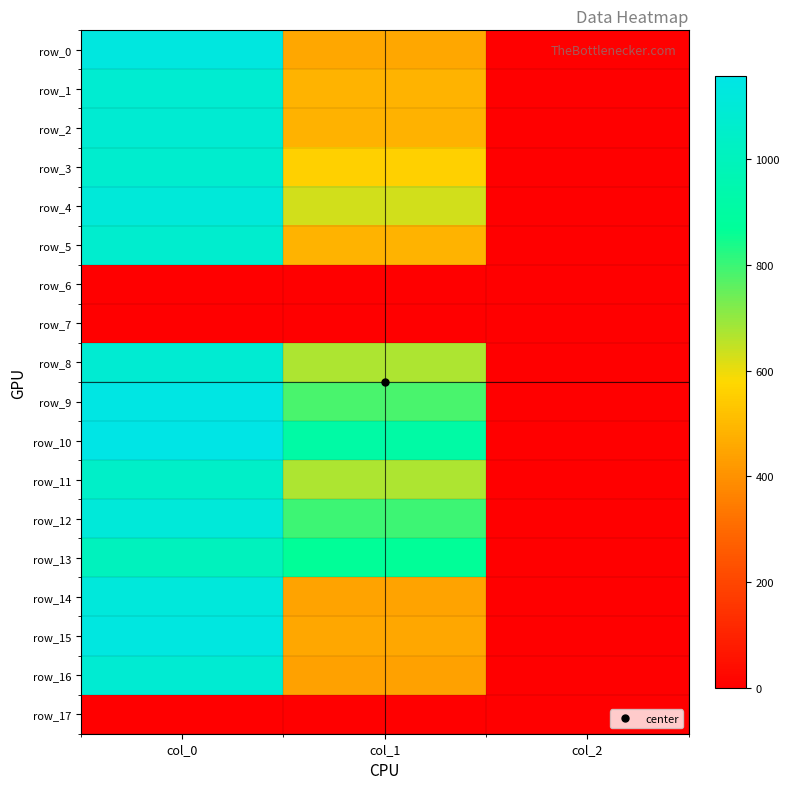

Is it true that row_8 equals 2.0 at col_2?

True